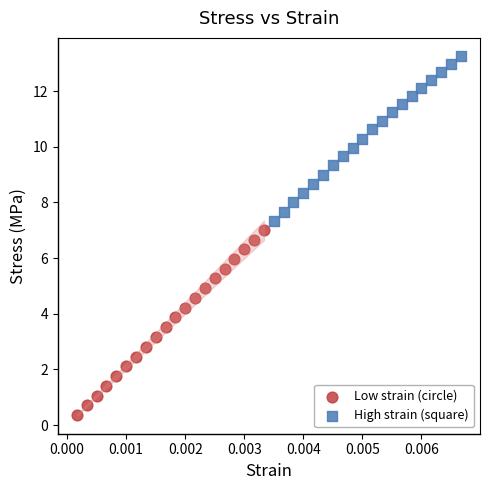

Which series contains the highest Y value?

High strain (square)